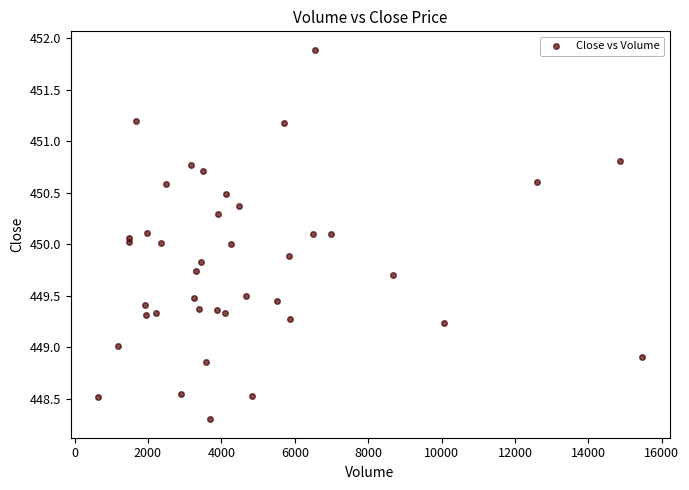

What is the range of X values (max minus min)?

14836.0